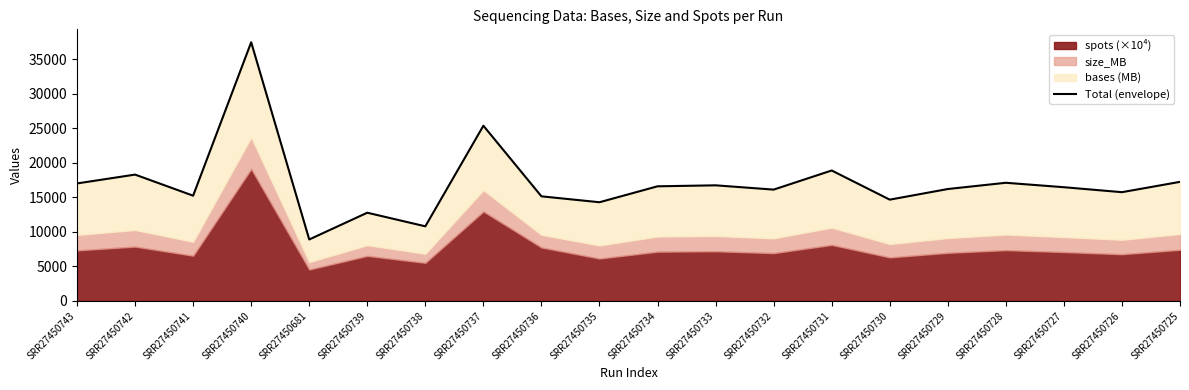

What is the label of the 18th point from the left?

SRR27450727